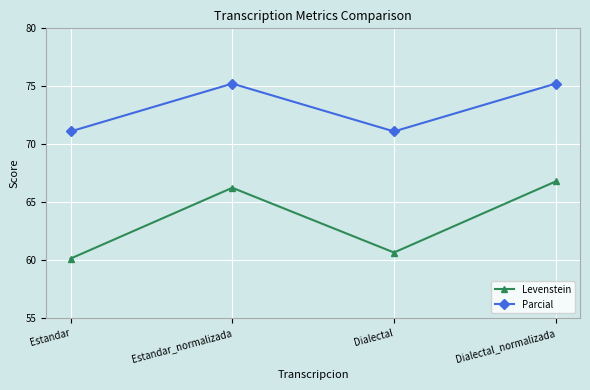

At which label is Levenstein closest to 63?

Dialectal